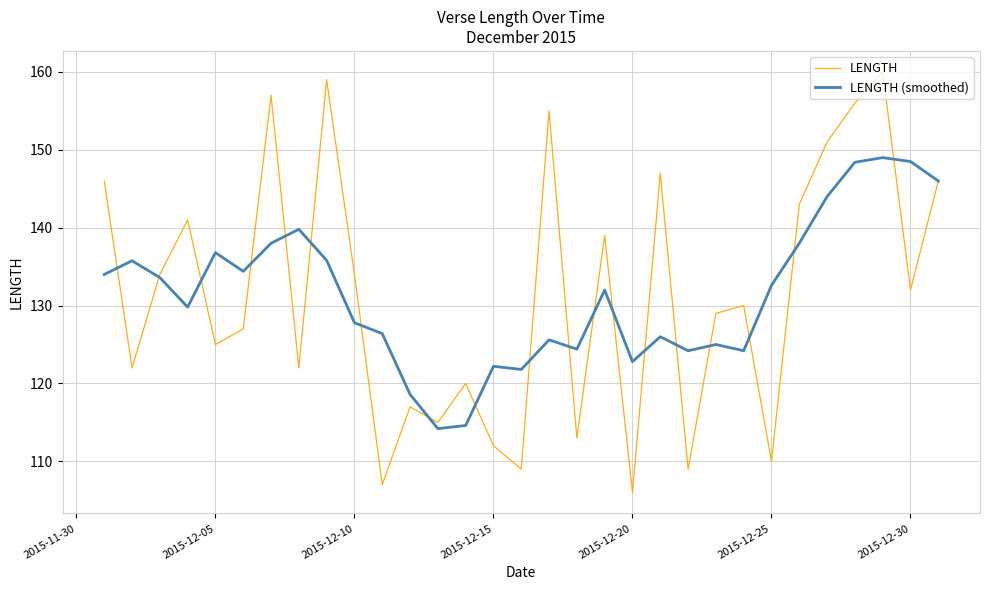

What is the lowest value of the LENGTH series?

106.0